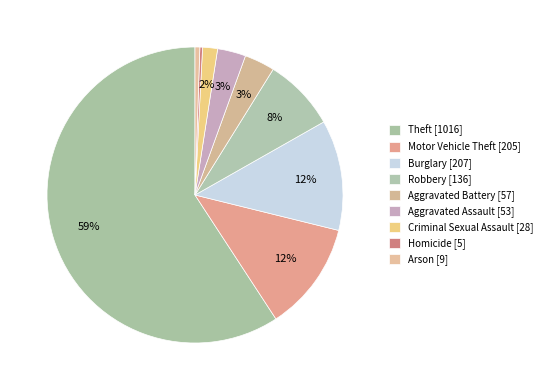

Count the number of slices in the pie.

9